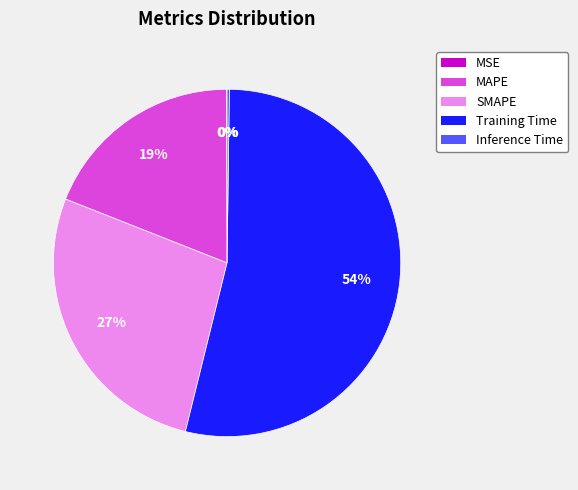

Does Training Time represent more than half of the total?

Yes